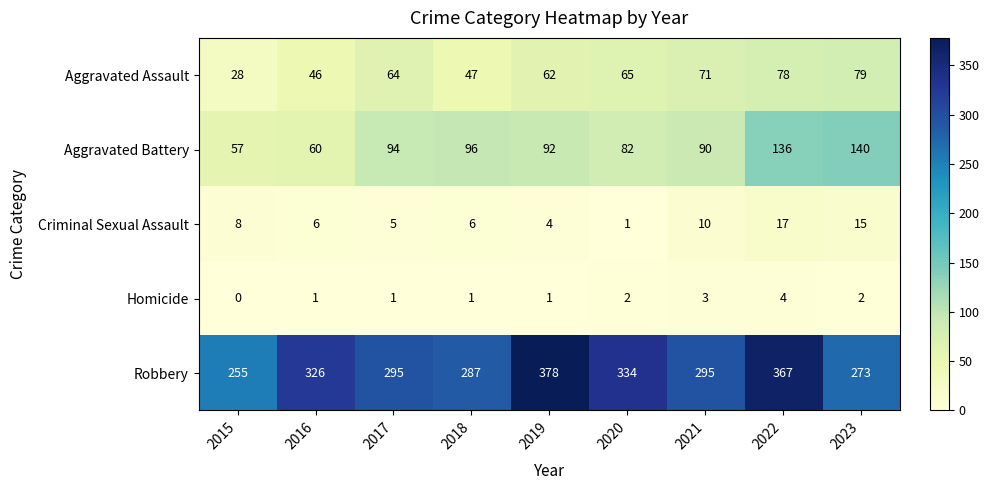

Which category has the highest value across all series?

2019